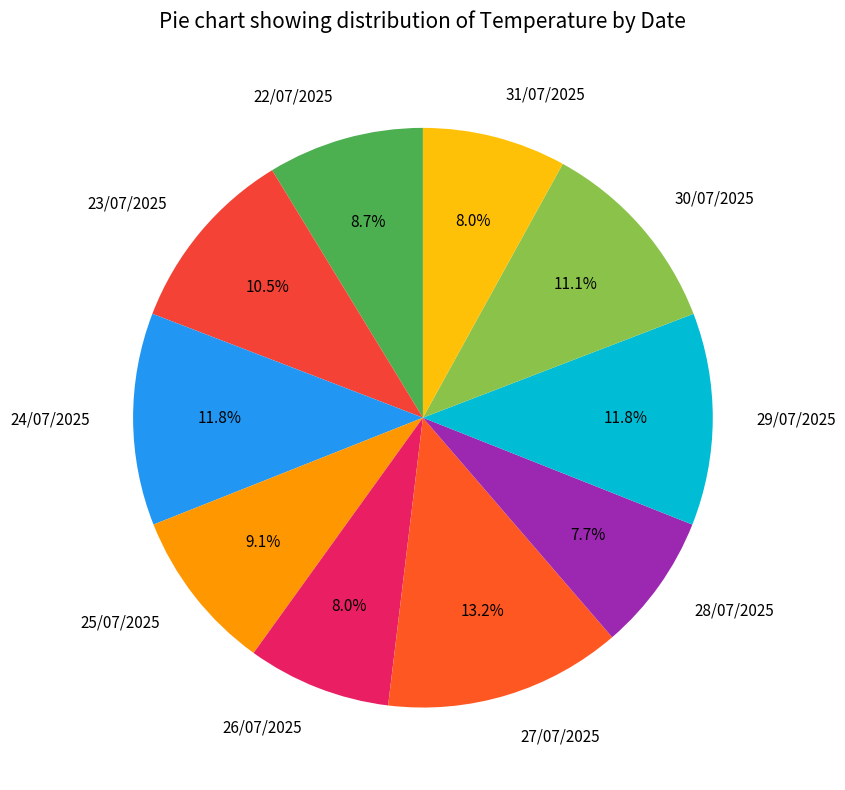

Combined, do 27/07/2025 and 24/07/2025 account for over 50%?

No